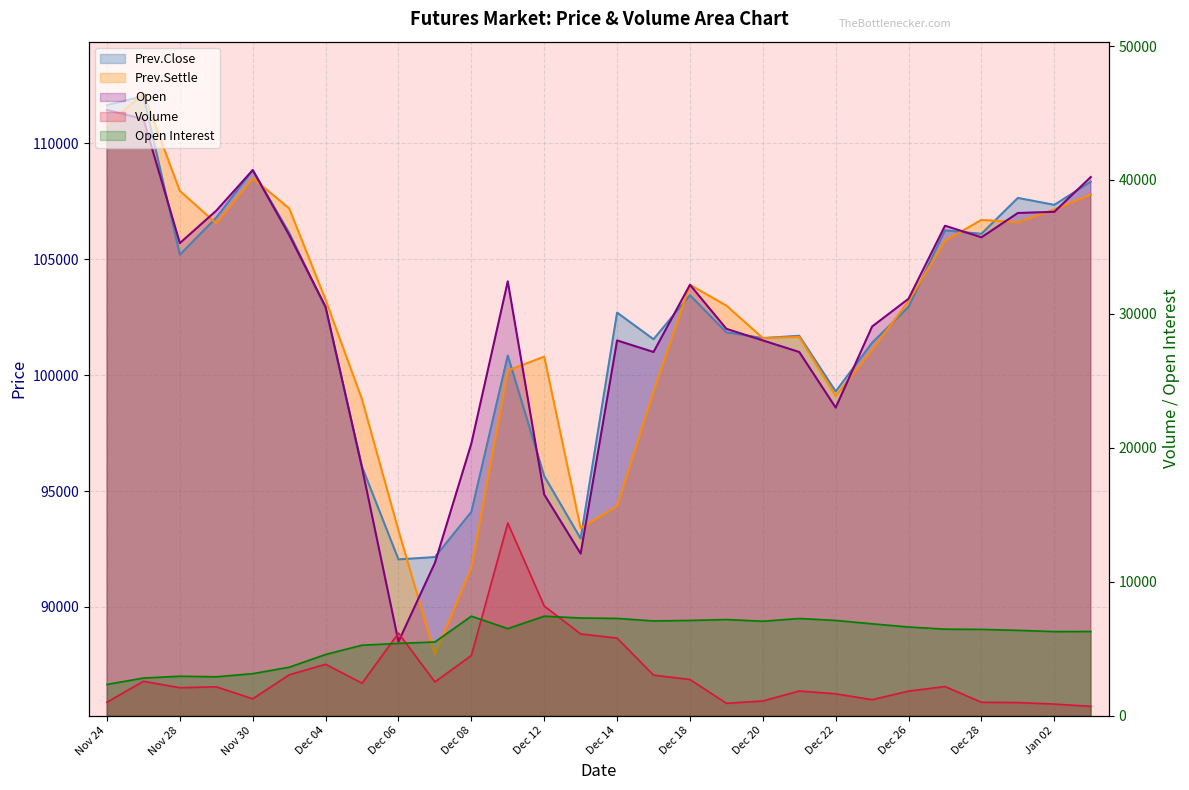

Which series has the largest total across all categories?

Prev.Close